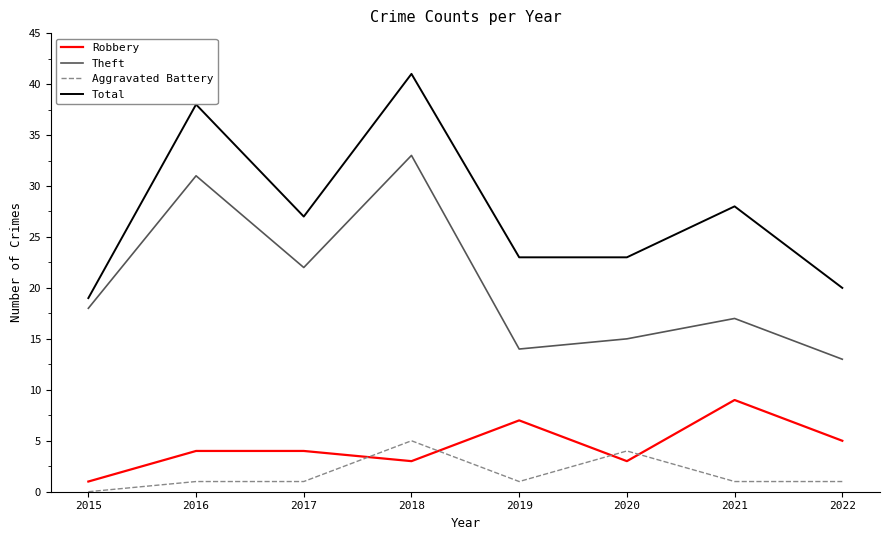

Is the value of Total at 2017 greater than the value of Robbery at 2016?

Yes